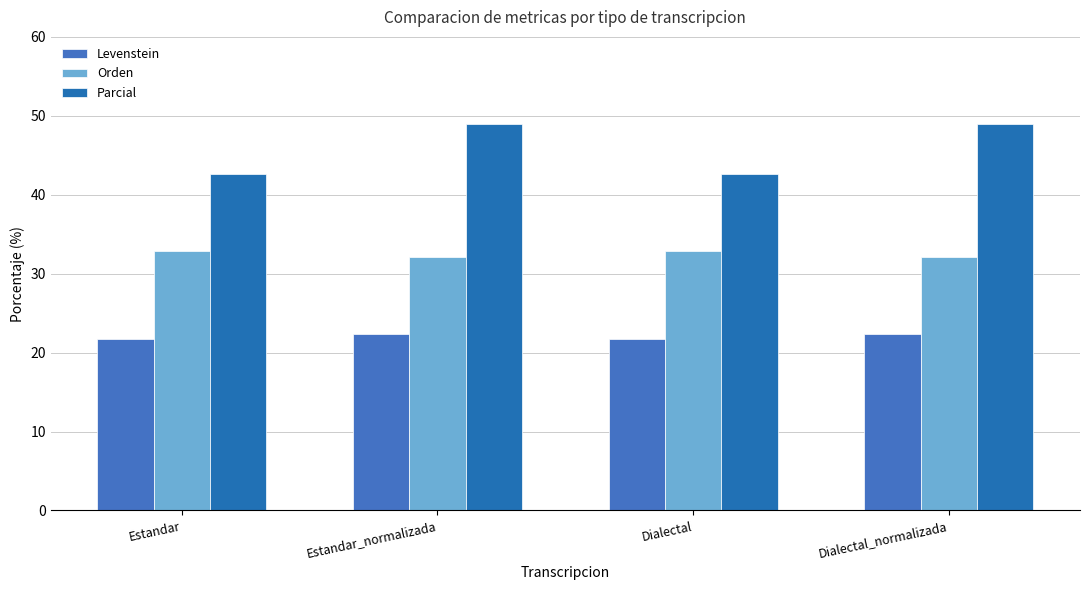

What is the sum of the Parcial values at Estandar and Estandar_normalizada?

91.6